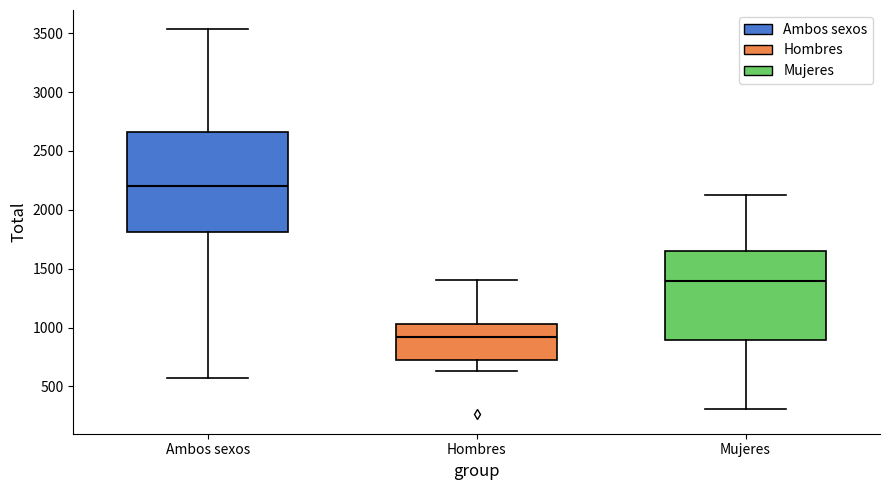

Which box has the lowest median line?

Hombres